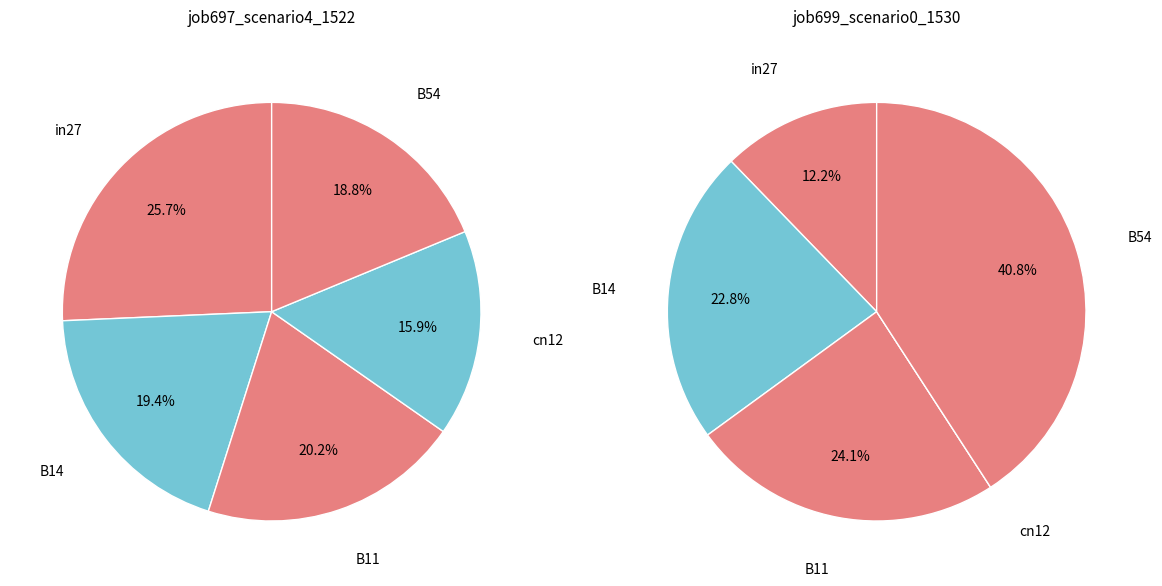

What is the smallest slice in the pie chart?

cn12